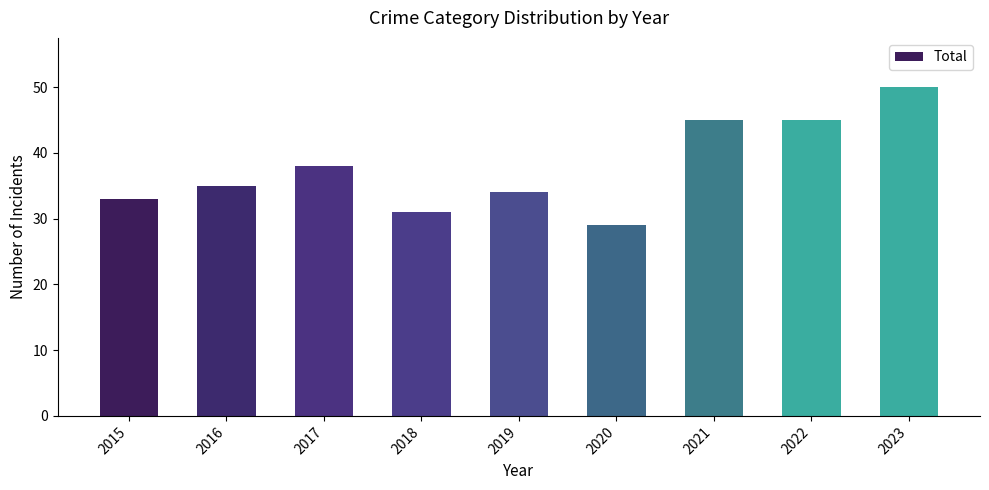

What is the maximum value shown in the chart?

50